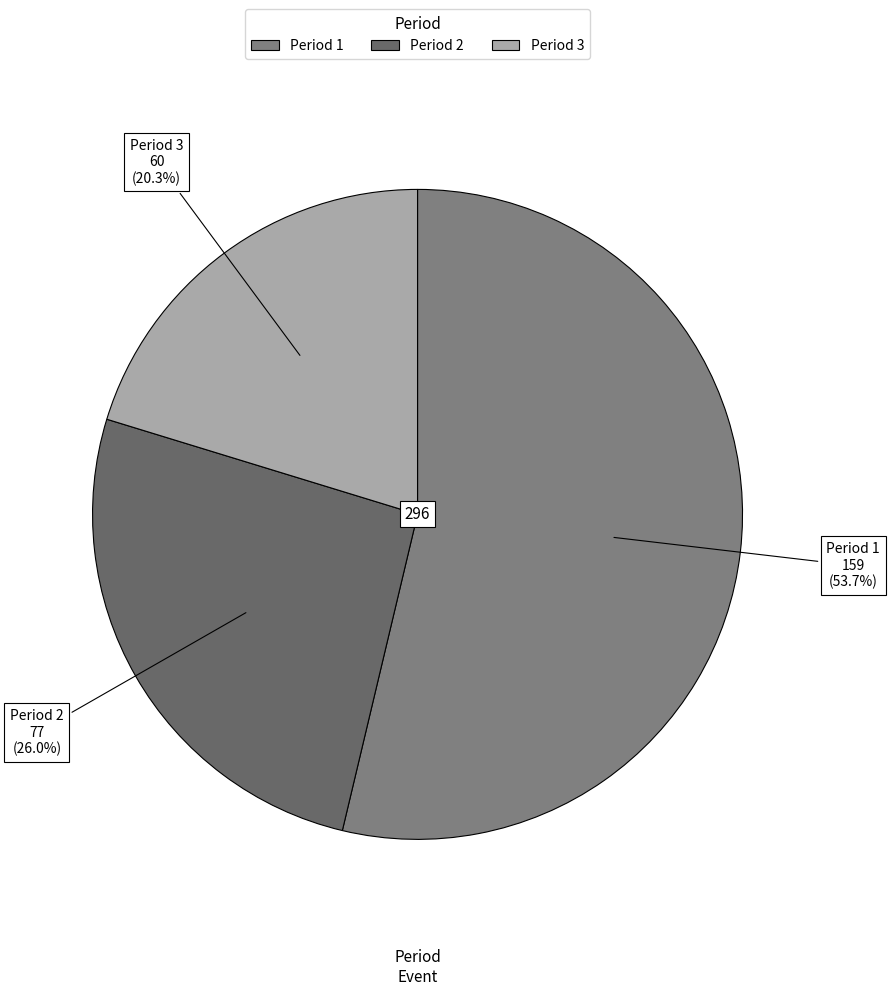

Which category has the smallest portion of the pie?

Period 3